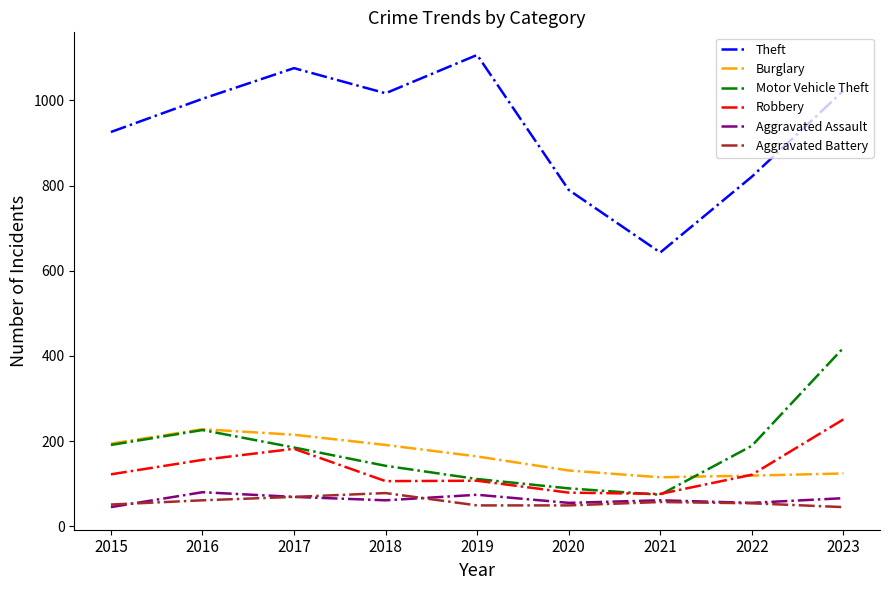

True or false: Robbery and Theft cross at least once.

False